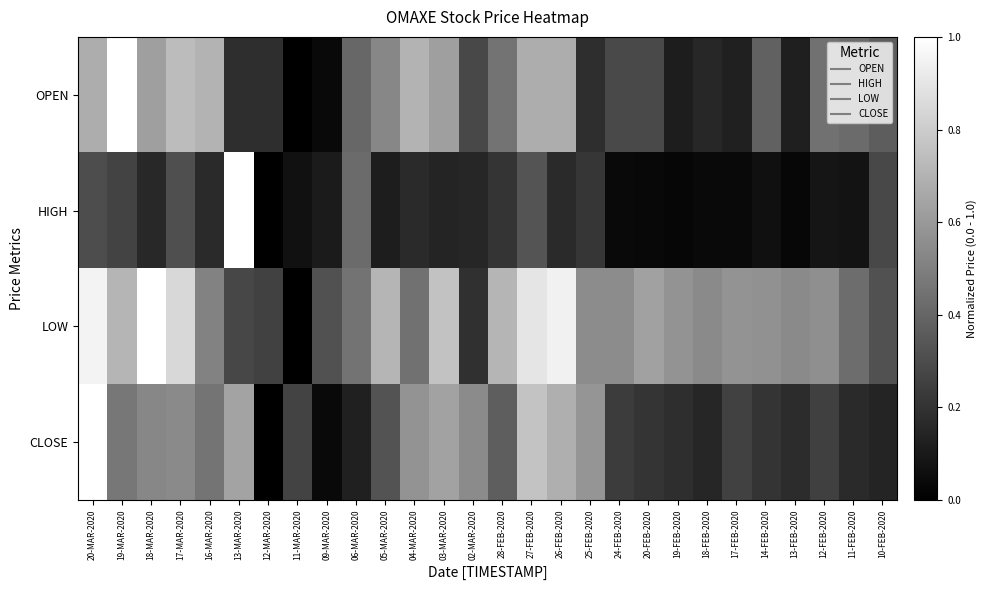

Reading left to right, transcribe all the data shown in this chart.

OPEN: 20-MAR-2020=0.7	19-MAR-2020=1.0	18-MAR-2020=0.6	17-MAR-2020=0.7	16-MAR-2020=0.7	13-MAR-2020=0.2	12-MAR-2020=0.2	11-MAR-2020=0.0	09-MAR-2020=0.0	06-MAR-2020=0.4	05-MAR-2020=0.5	04-MAR-2020=0.7	03-MAR-2020=0.6	02-MAR-2020=0.3	28-FEB-2020=0.5	27-FEB-2020=0.7	26-FEB-2020=0.7	25-FEB-2020=0.2	24-FEB-2020=0.3	20-FEB-2020=0.3	19-FEB-2020=0.1	18-FEB-2020=0.2	17-FEB-2020=0.1	14-FEB-2020=0.4	13-FEB-2020=0.1	12-FEB-2020=0.4	11-FEB-2020=0.4	10-FEB-2020=0.4
HIGH: 20-MAR-2020=0.3	19-MAR-2020=0.3	18-MAR-2020=0.2	17-MAR-2020=0.3	16-MAR-2020=0.2	13-MAR-2020=1.0	12-MAR-2020=0.0	11-MAR-2020=0.1	09-MAR-2020=0.1	06-MAR-2020=0.4	05-MAR-2020=0.1	04-MAR-2020=0.2	03-MAR-2020=0.1	02-MAR-2020=0.1	28-FEB-2020=0.2	27-FEB-2020=0.3	26-FEB-2020=0.2	25-FEB-2020=0.2	24-FEB-2020=0.0	20-FEB-2020=0.0	19-FEB-2020=0.0	18-FEB-2020=0.0	17-FEB-2020=0.0	14-FEB-2020=0.1	13-FEB-2020=0.0	12-FEB-2020=0.1	11-FEB-2020=0.1	10-FEB-2020=0.3
LOW: 20-MAR-2020=1.0	19-MAR-2020=0.7	18-MAR-2020=1.0	17-MAR-2020=0.8	16-MAR-2020=0.5	13-MAR-2020=0.3	12-MAR-2020=0.3	11-MAR-2020=0.0	09-MAR-2020=0.3	06-MAR-2020=0.5	05-MAR-2020=0.7	04-MAR-2020=0.4	03-MAR-2020=0.8	02-MAR-2020=0.2	28-FEB-2020=0.7	27-FEB-2020=0.9	26-FEB-2020=0.9	25-FEB-2020=0.5	24-FEB-2020=0.5	20-FEB-2020=0.6	19-FEB-2020=0.6	18-FEB-2020=0.5	17-FEB-2020=0.6	14-FEB-2020=0.6	13-FEB-2020=0.5	12-FEB-2020=0.6	11-FEB-2020=0.4	10-FEB-2020=0.3
CLOSE: 20-MAR-2020=1.0	19-MAR-2020=0.5	18-MAR-2020=0.5	17-MAR-2020=0.5	16-MAR-2020=0.5	13-MAR-2020=0.6	12-MAR-2020=0.0	11-MAR-2020=0.3	09-MAR-2020=0.0	06-MAR-2020=0.1	05-MAR-2020=0.3	04-MAR-2020=0.6	03-MAR-2020=0.6	02-MAR-2020=0.5	28-FEB-2020=0.4	27-FEB-2020=0.8	26-FEB-2020=0.7	25-FEB-2020=0.6	24-FEB-2020=0.2	20-FEB-2020=0.2	19-FEB-2020=0.2	18-FEB-2020=0.1	17-FEB-2020=0.3	14-FEB-2020=0.2	13-FEB-2020=0.2	12-FEB-2020=0.3	11-FEB-2020=0.2	10-FEB-2020=0.1